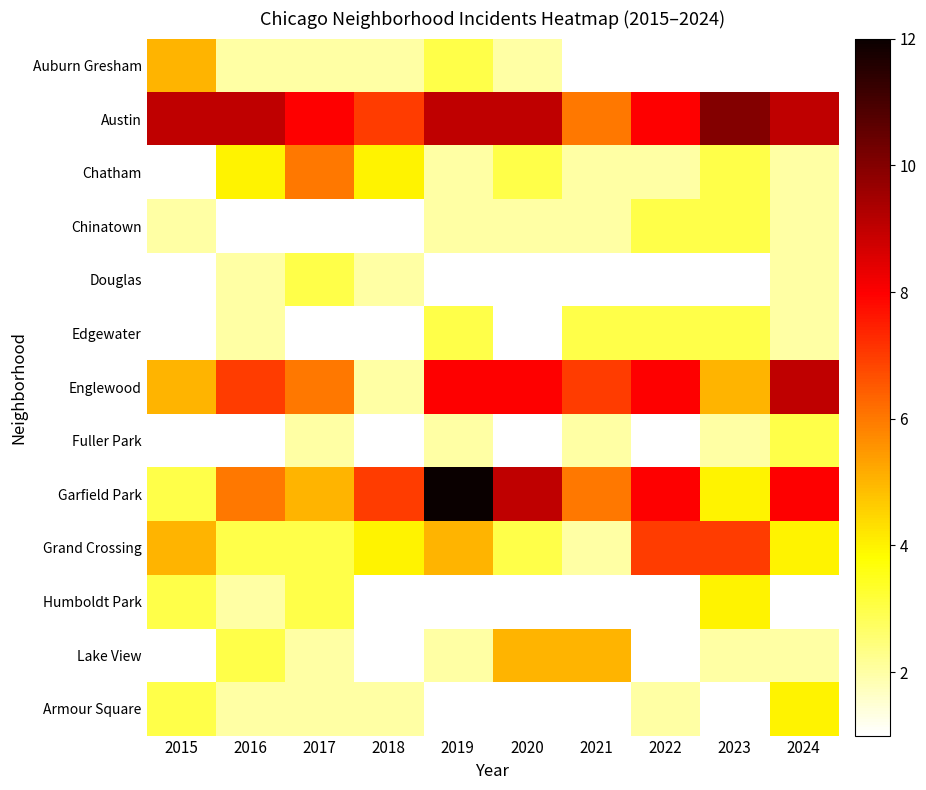

Which series has the largest total across all categories?

Austin